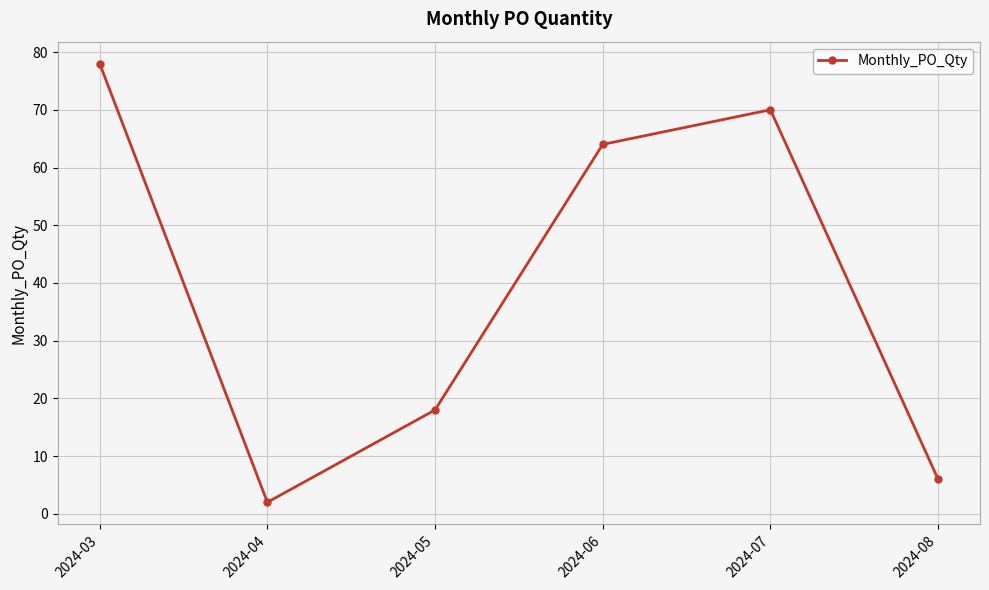

Between 2024-07 and 2024-08, which is larger?

2024-07